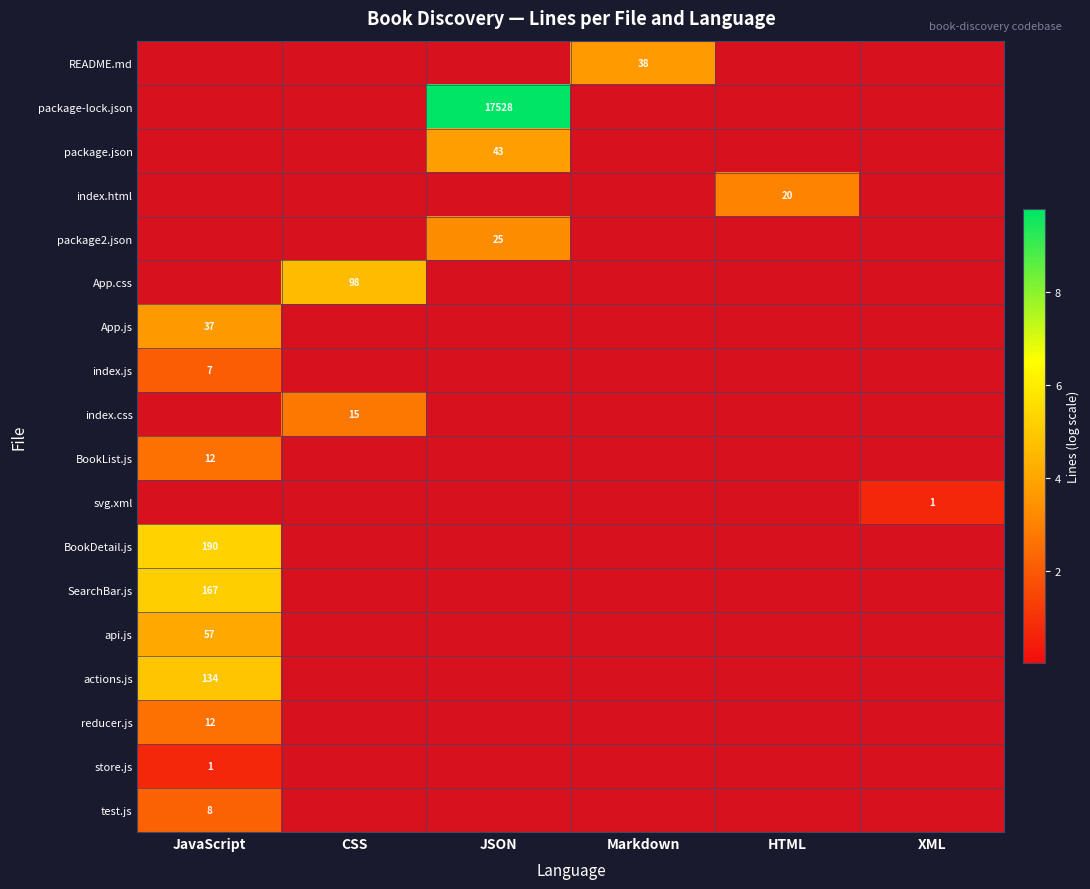

At XML, list the series in order from smallest to largest.

README.md, package-lock.json, package.json, index.html, package2.json, App.css, App.js, index.js, index.css, BookList.js, BookDetail.js, SearchBar.js, api.js, actions.js, reducer.js, store.js, test.js, svg.xml